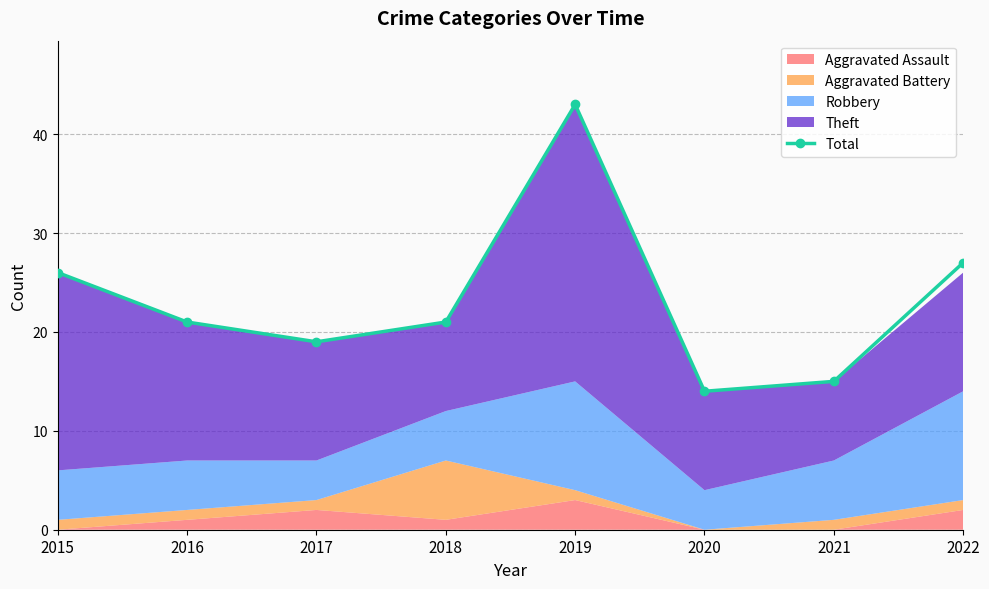

Reading right to left, transcribe all the data shown in this chart.

2022=27	2021=15	2020=14	2019=43	2018=21	2017=19	2016=21	2015=26